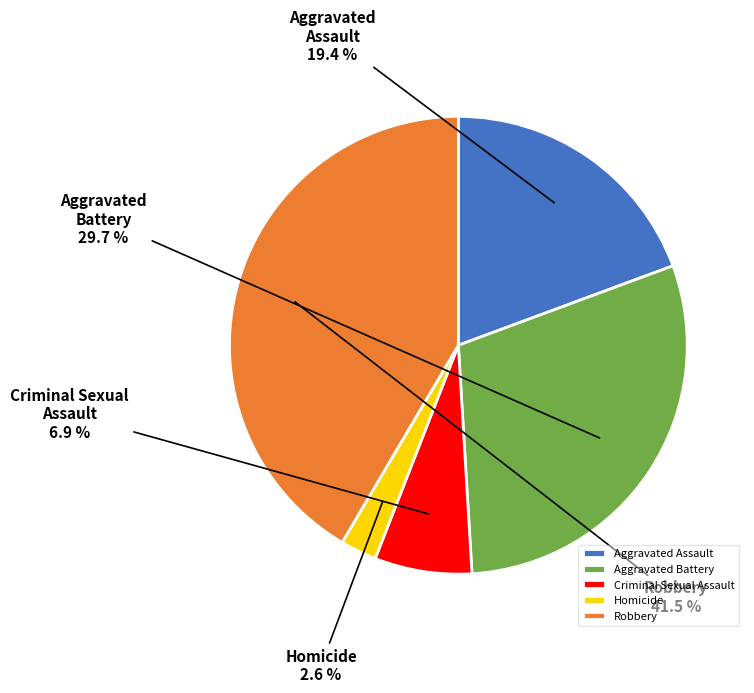

To the nearest percent, what percentage of the pie is Aggravated Assault?

19%